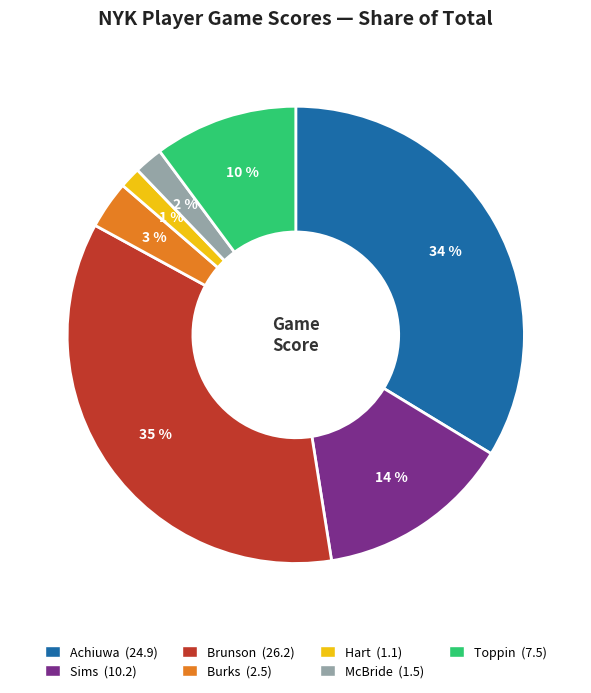

Is there a majority slice in this chart?

No